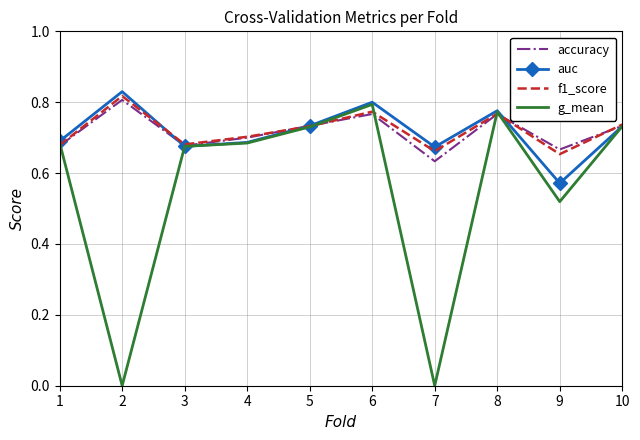

True or false: accuracy has more than 2 points higher than both neighbors.

True